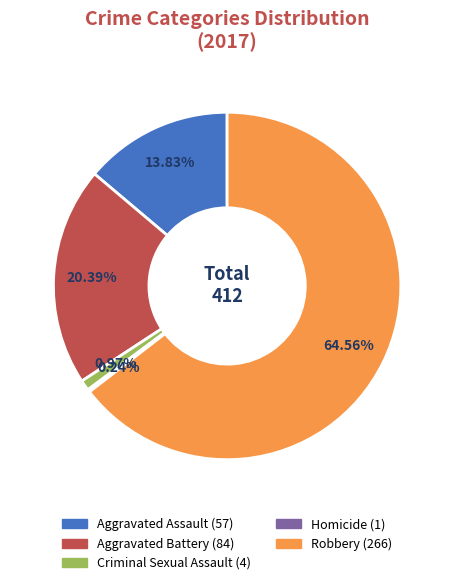

Which has a higher value, Criminal Sexual Assault or Aggravated Battery?

Aggravated Battery